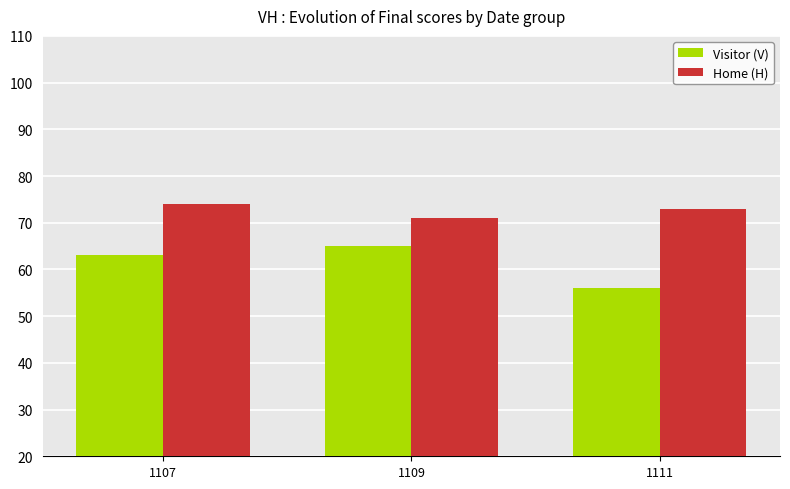

Count the number of data series in this chart.

2